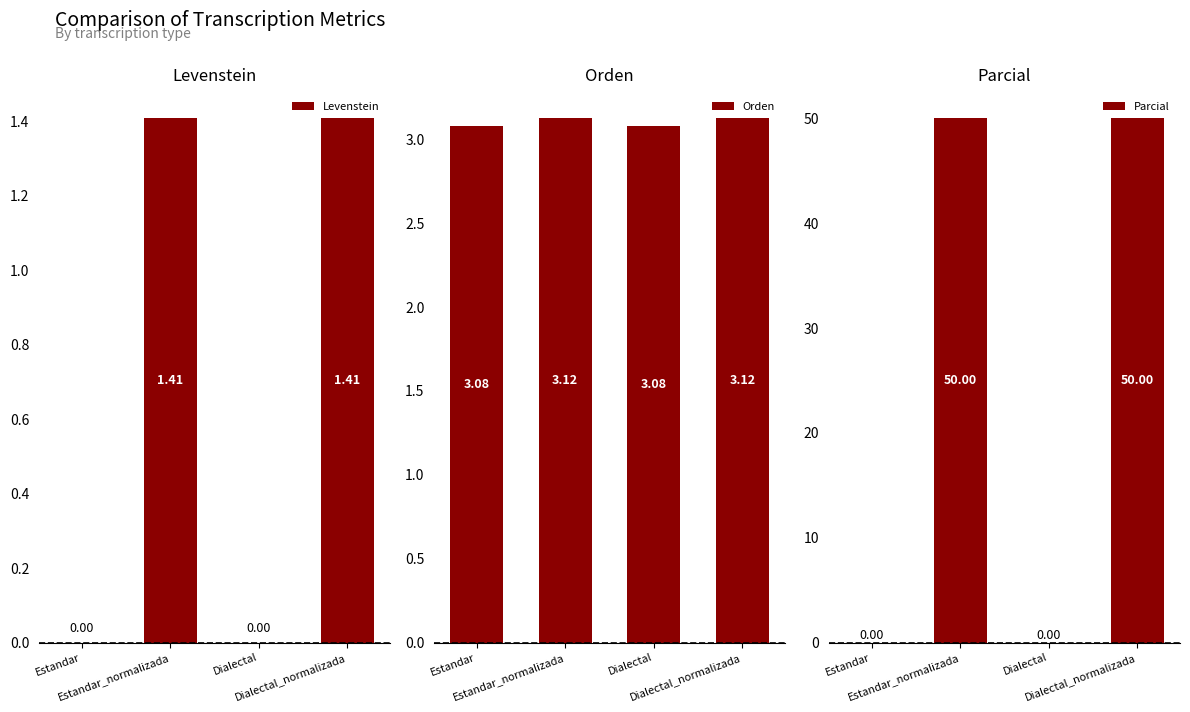

What is the total value across all series at Estandar_normalizada?

54.5